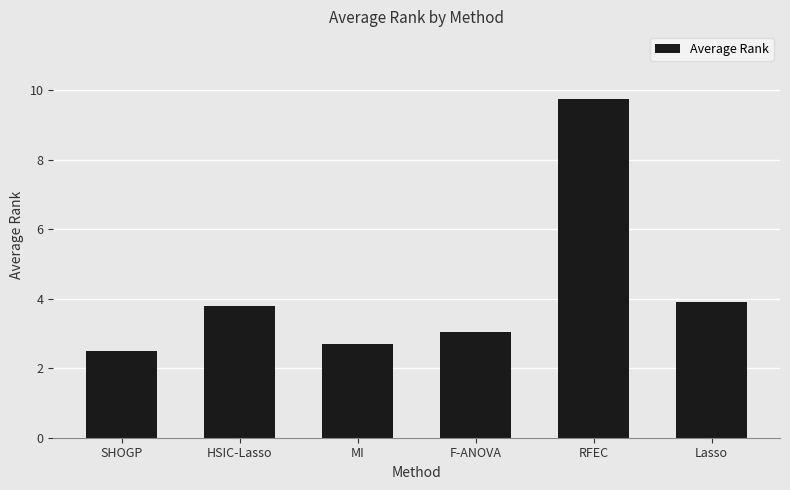

List the labels in order of value, smallest first.

SHOGP, MI, F-ANOVA, HSIC-Lasso, Lasso, RFEC